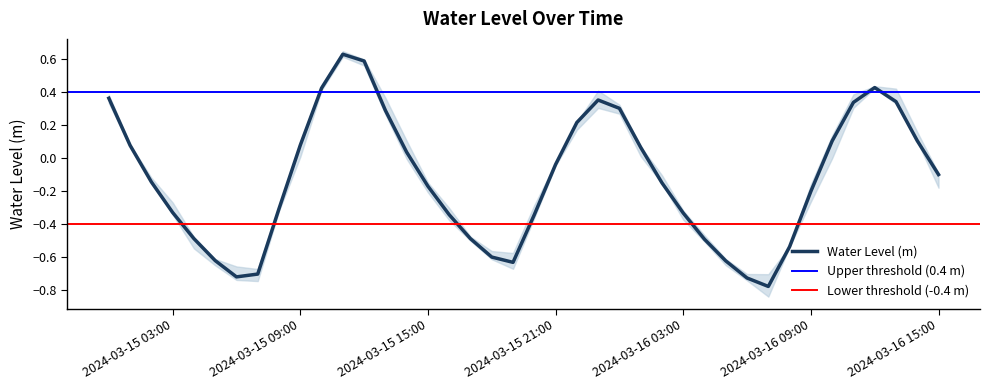

What position from the right is 2024-03-15 07:00:00?

33